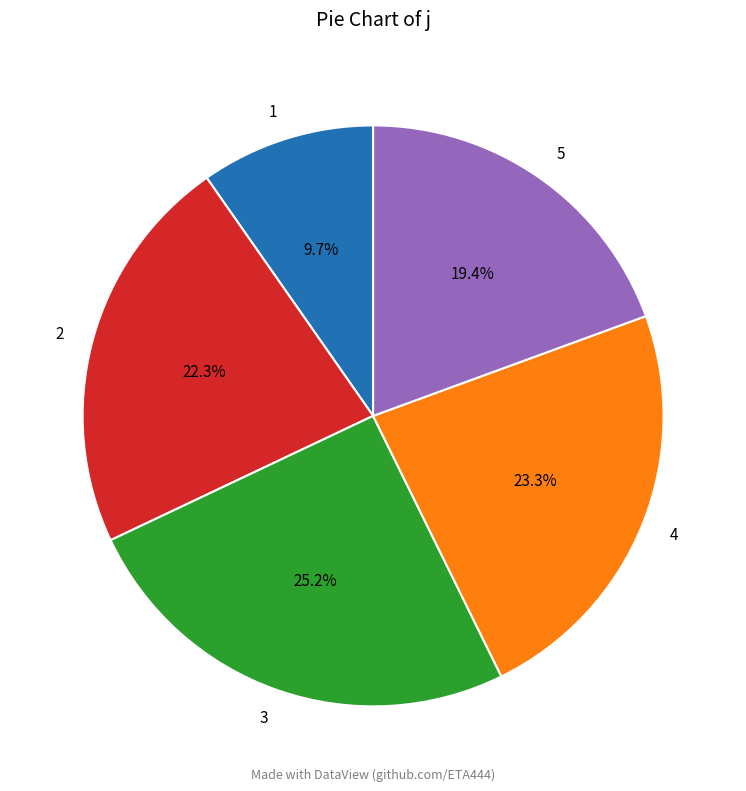

Is the sum of 1 and 5 greater than half?

No